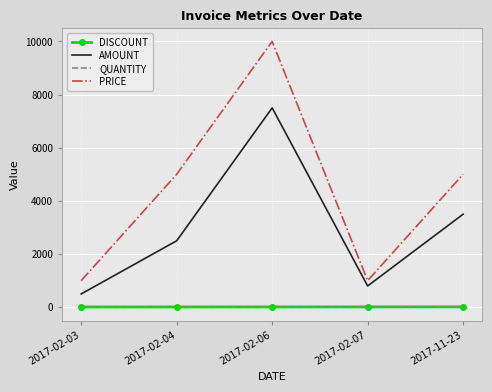

The value of AMOUNT at 2017-11-23 is 3500. True or false?

True